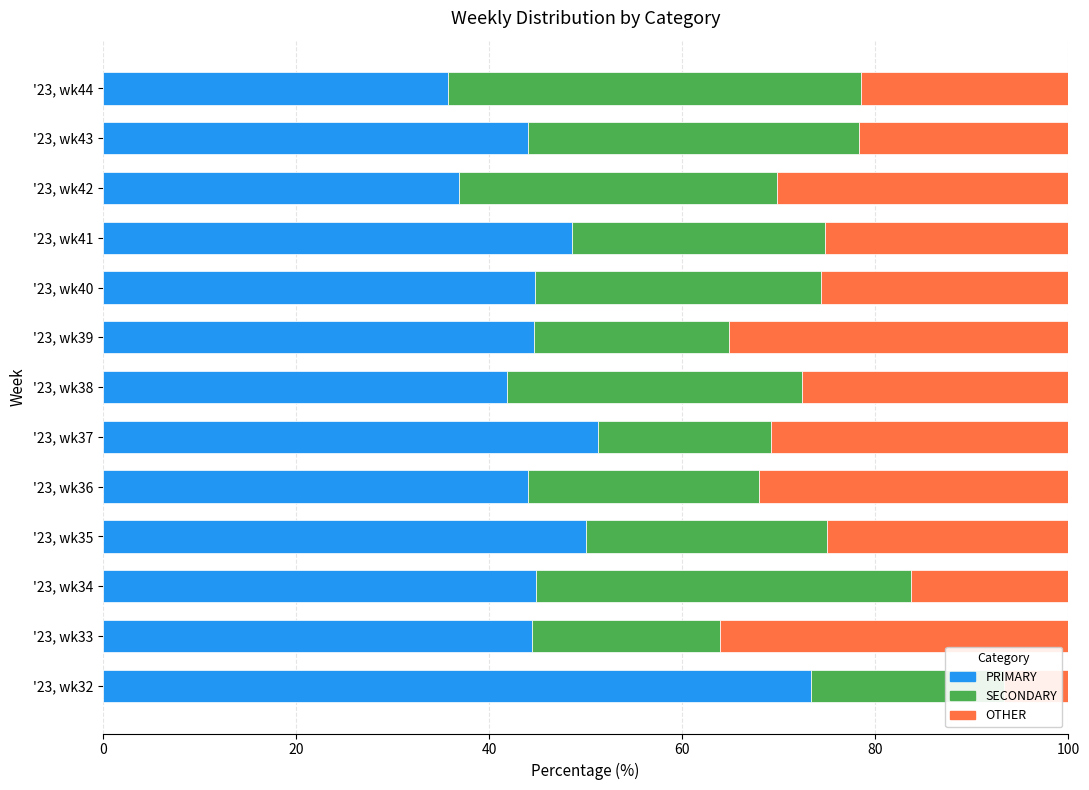

What is the maximum value for PRIMARY?

73.3